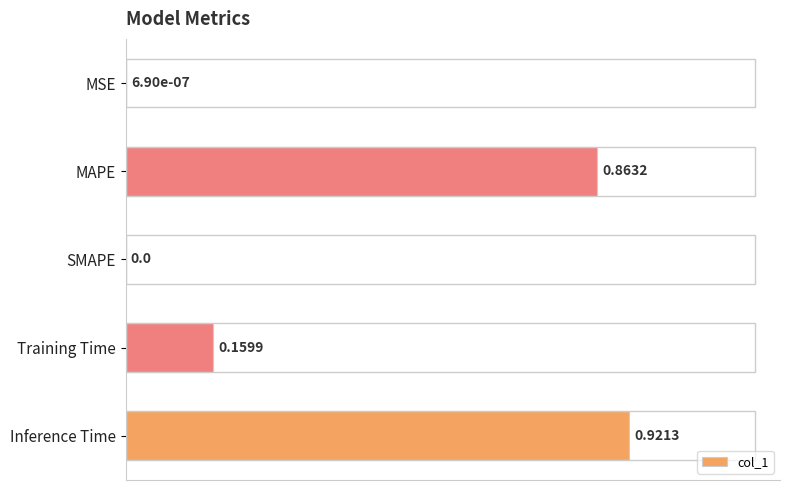

Which has a higher value, MSE or Training Time?

Training Time